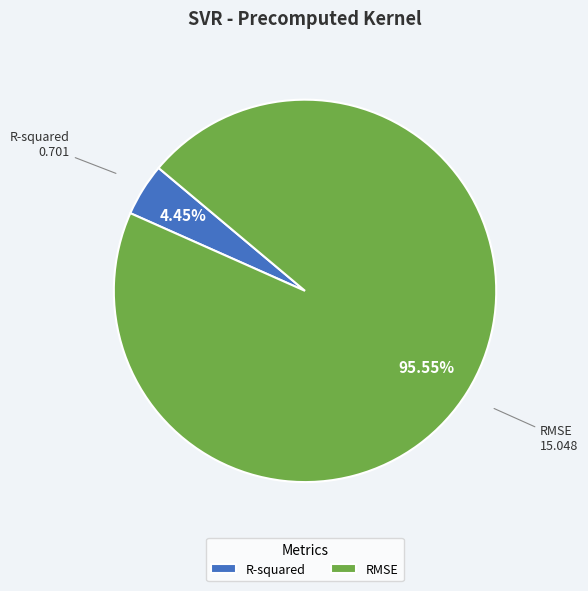

Which category has the biggest portion of the pie?

RMSE